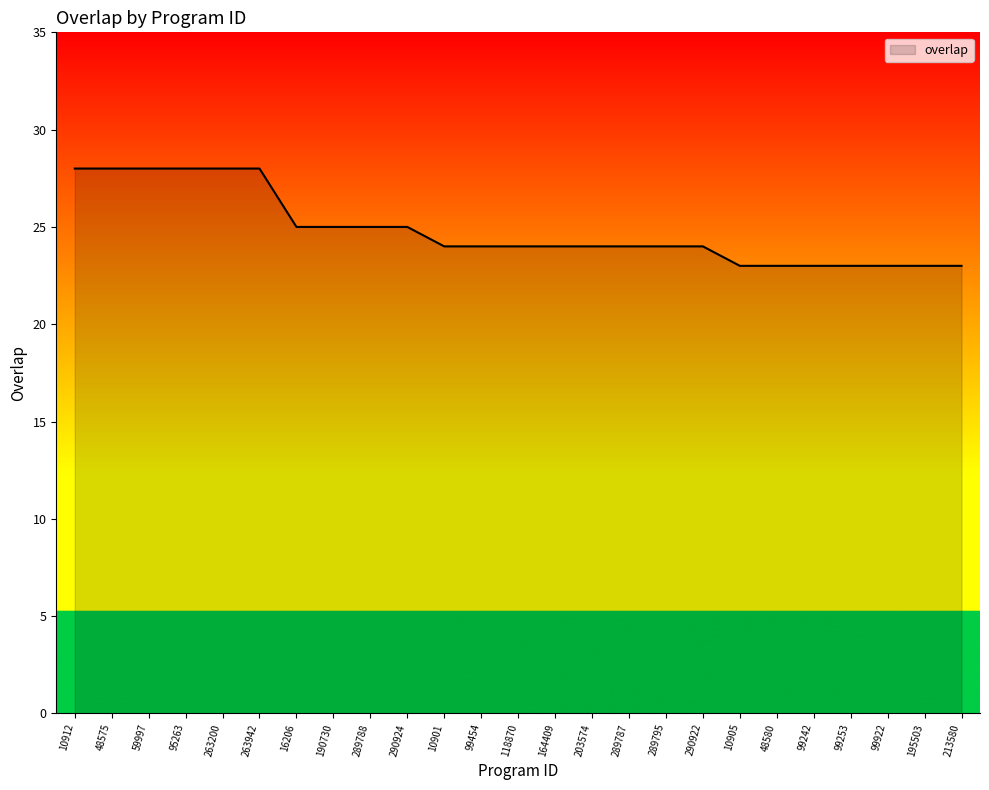

What is the difference between the maximum and minimum values?

5